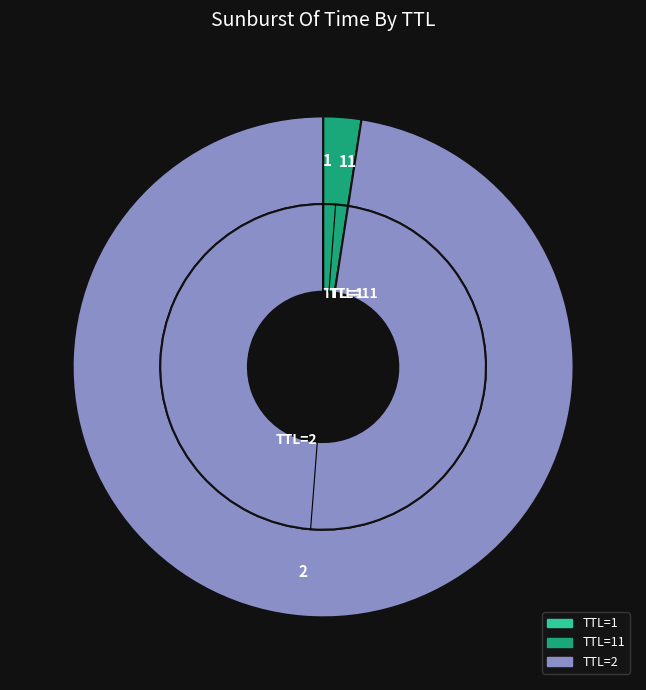

Between 11 and 2, which is larger?

2